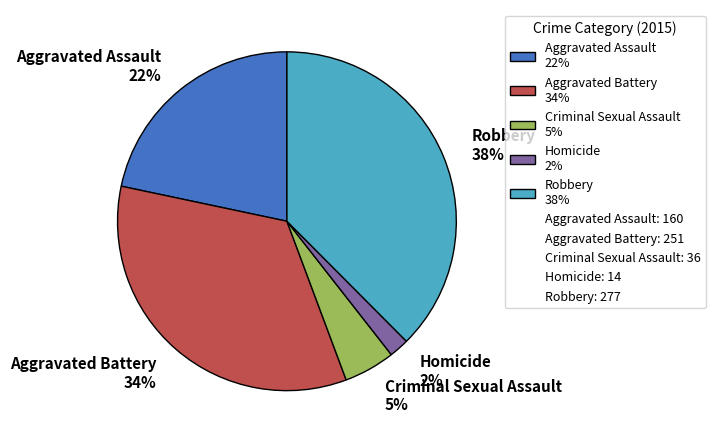

How many segments does this pie chart have?

5